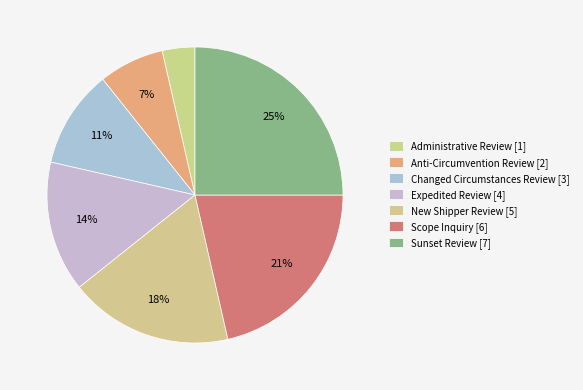

What is the ratio of the value at Scope Inquiry to the value at Changed Circumstances Review?

2.0